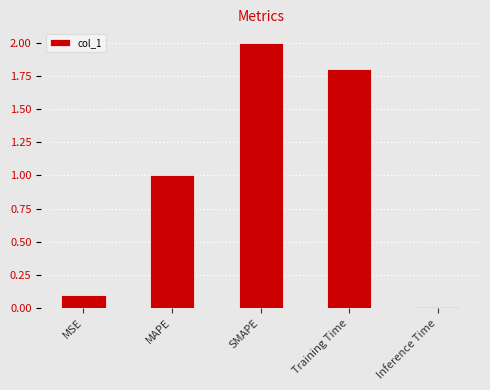

Read the value at SMAPE.

2.0